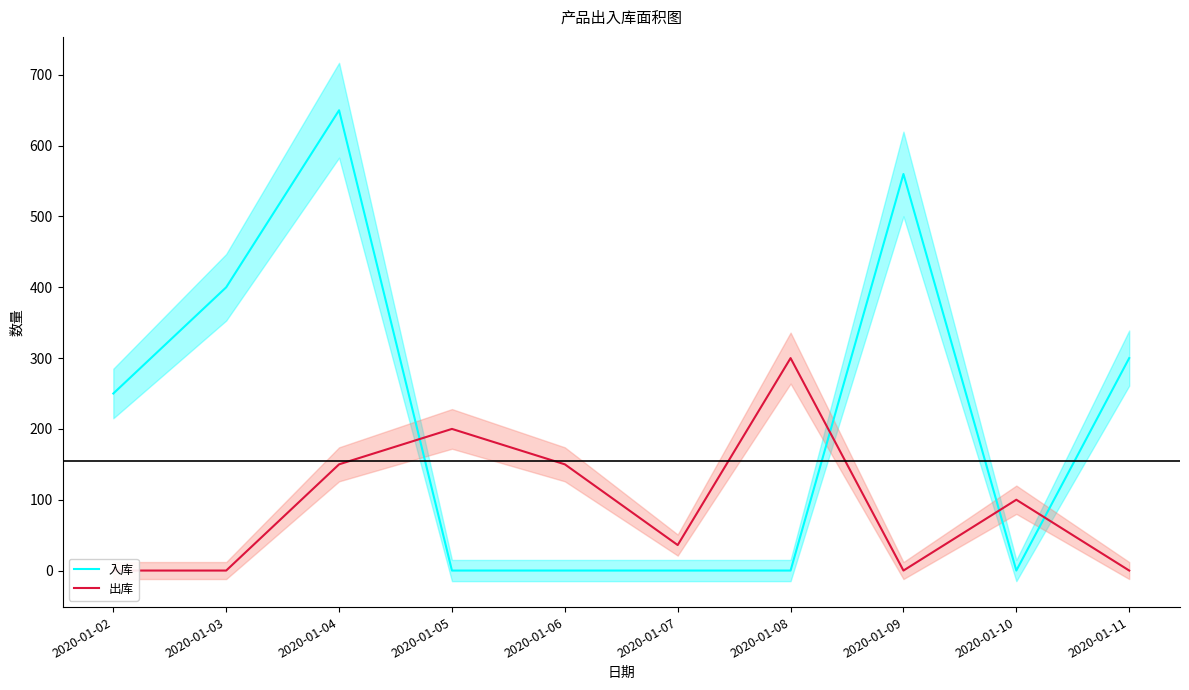

List the series in order of their peak value, highest first.

入库, 出库